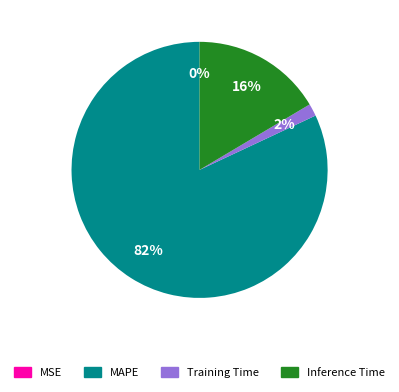

Do MAPE and Training Time together represent more than half of the pie?

Yes